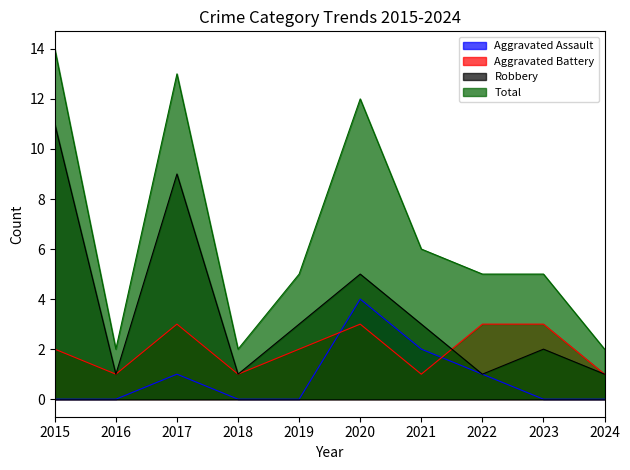

What is the difference between the second highest and second lowest values in the Aggravated Assault series?

2